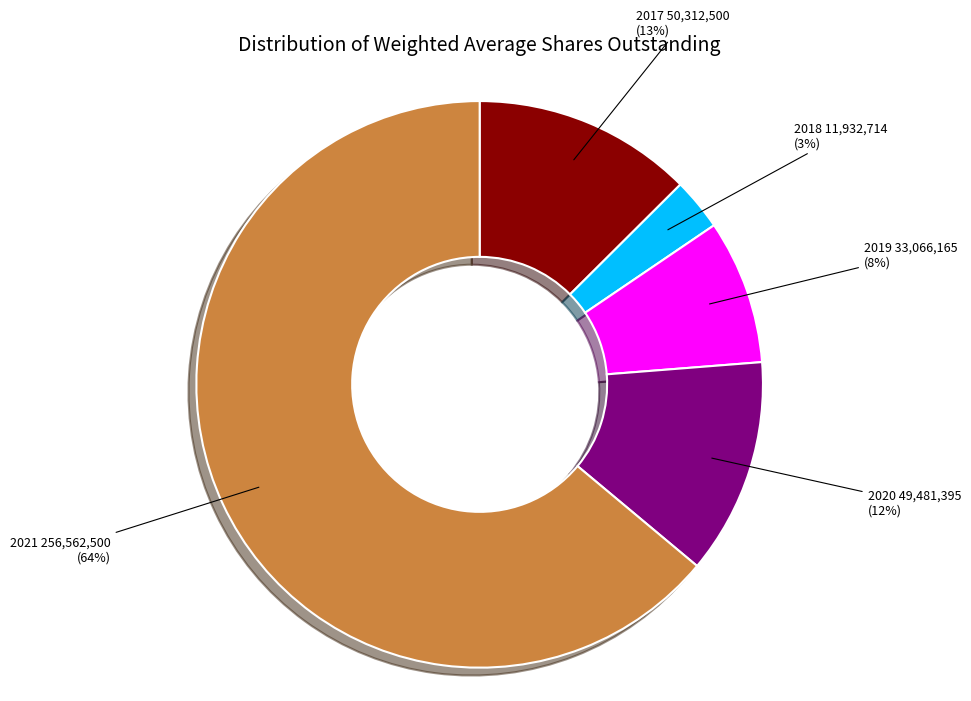

To the nearest percent, what is the average slice percentage?

20%